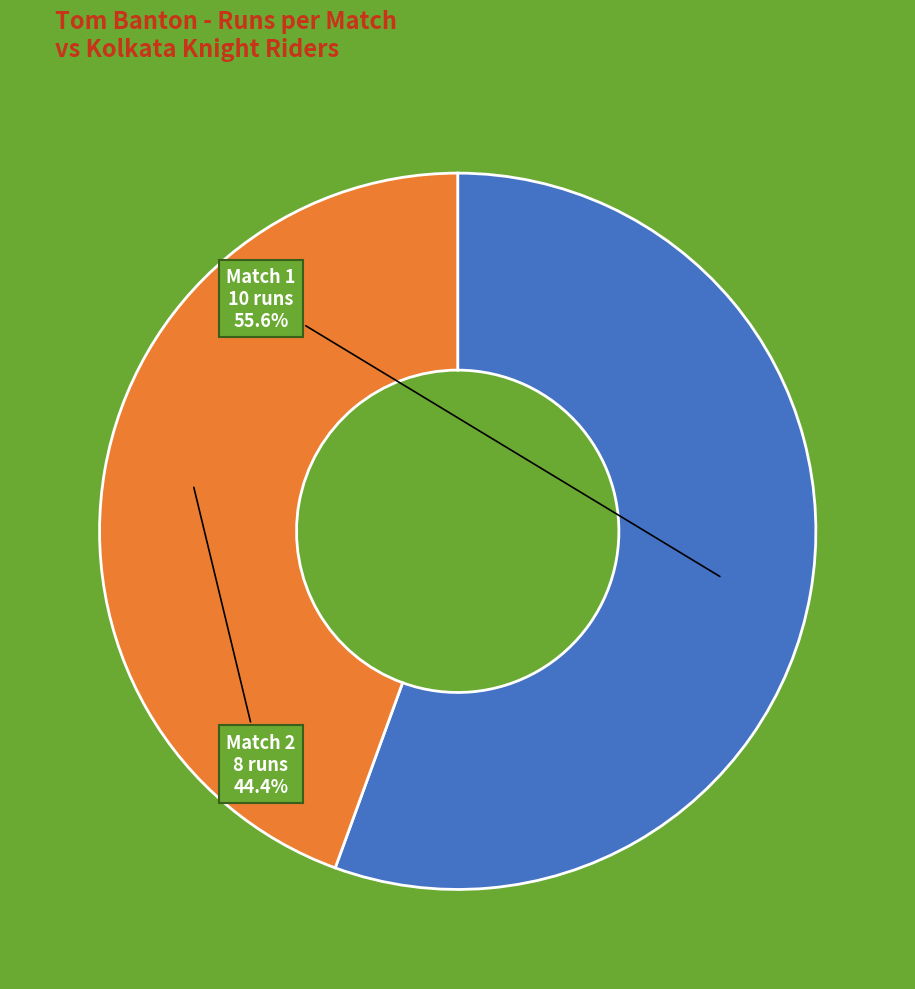

Which has a higher value, Match 1 10 runs or Match 2 8 runs?

Match 1 10 runs